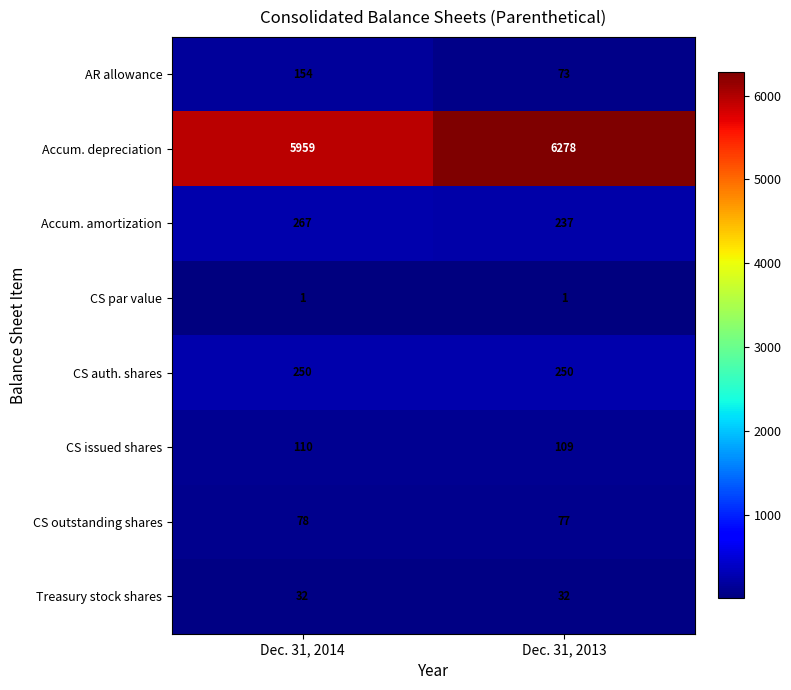

What is the spread (max minus min) of values at Dec. 31, 2014?

5958